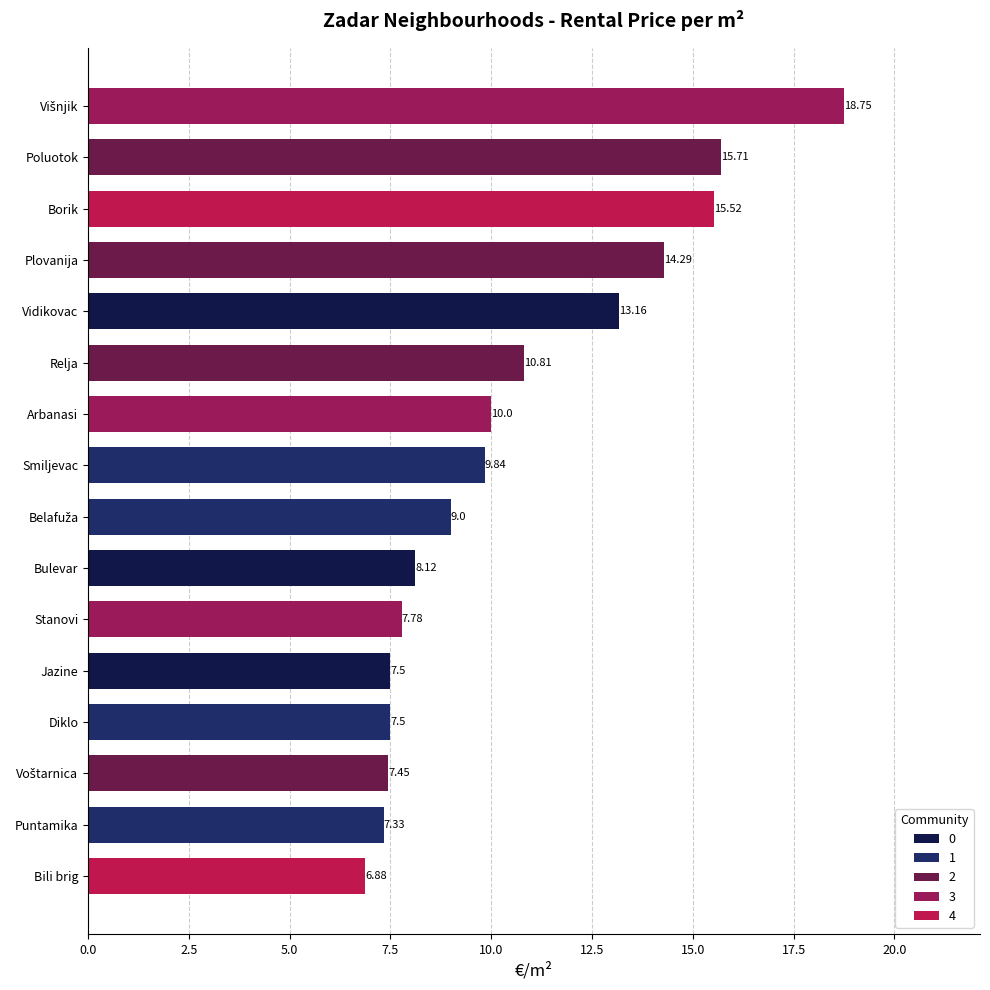

What is the sum of the values at Bulevar and Vidikovac?

21.3